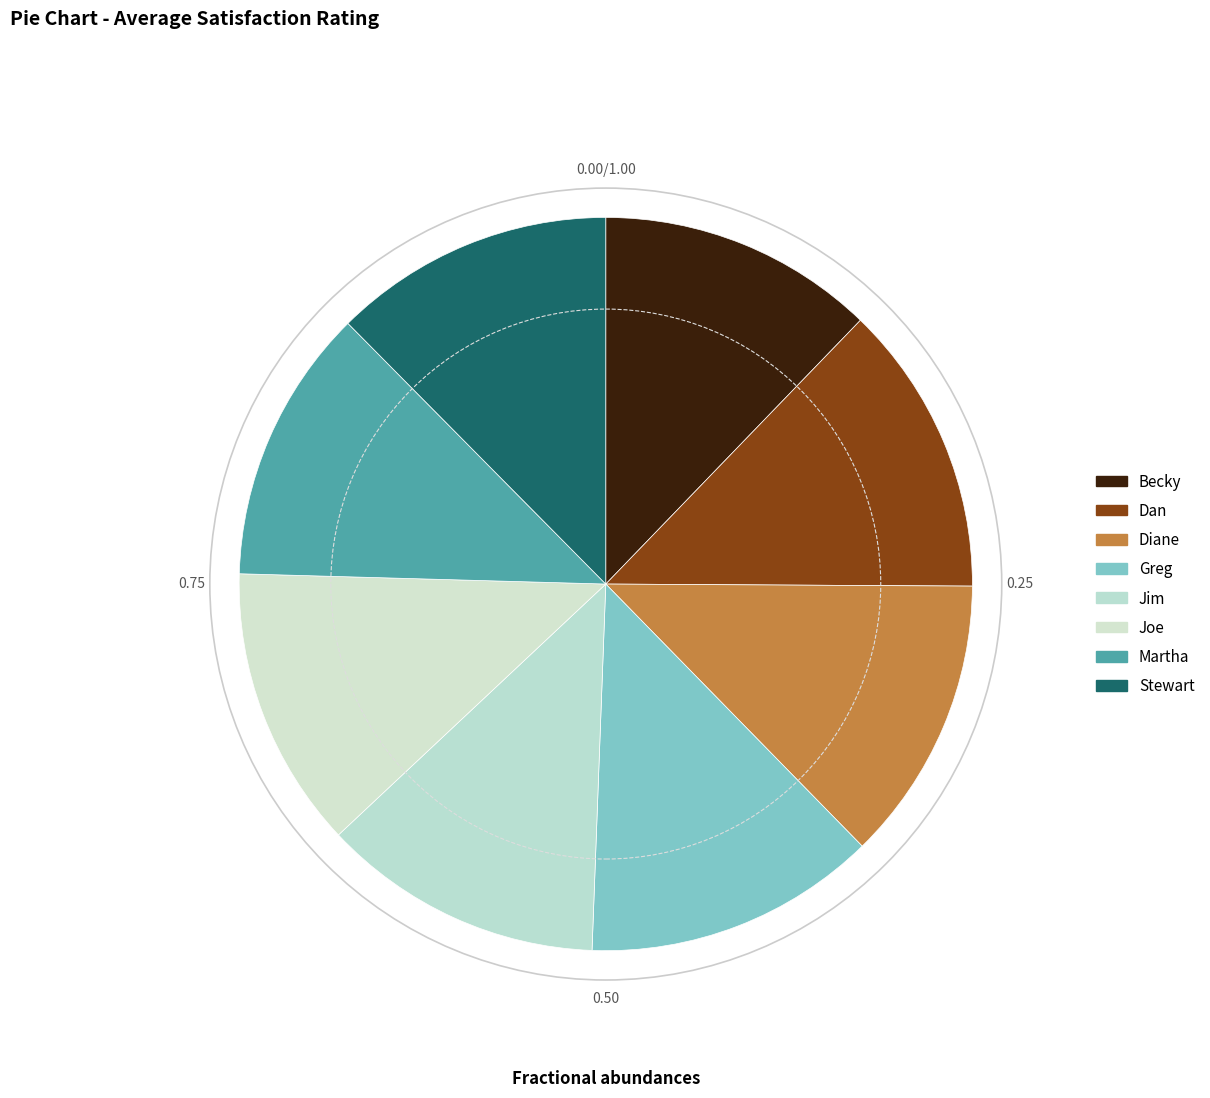

Is there any slice that represents more than half of the pie?

No